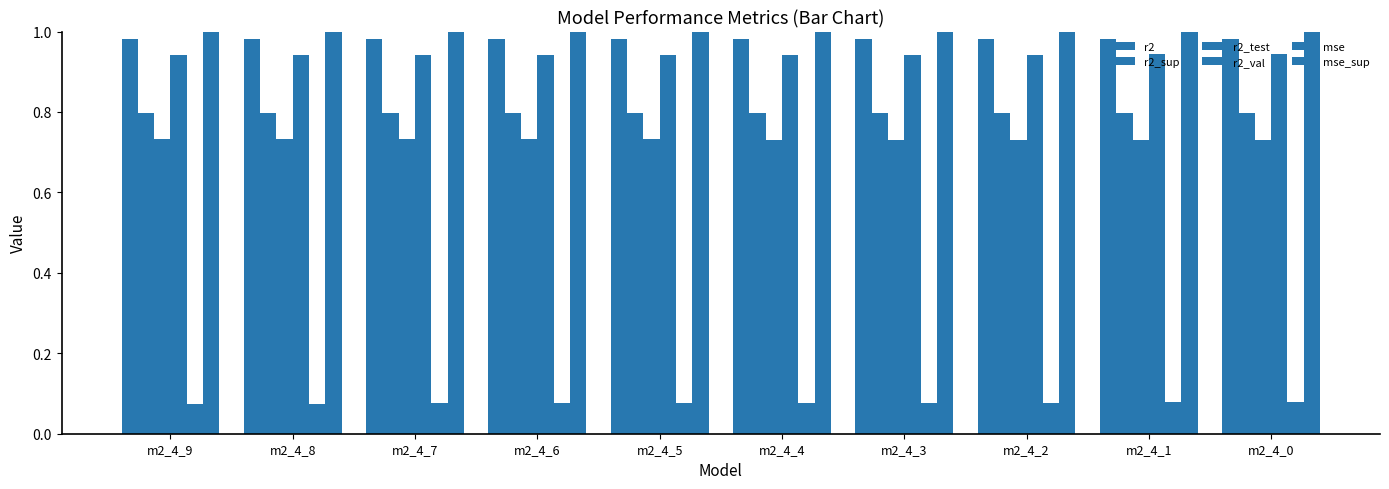

At m2_4_1, list the series in order from smallest to largest.

mse, r2_test, r2_sup, r2_val, r2, mse_sup